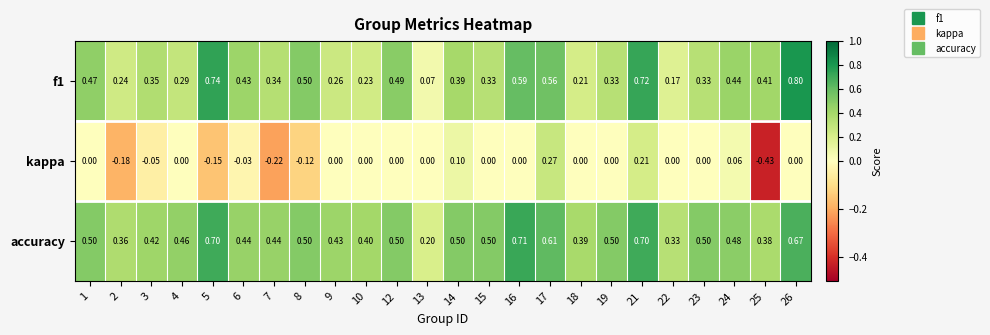

List the series in order of their peak value, highest first.

f1, accuracy, kappa